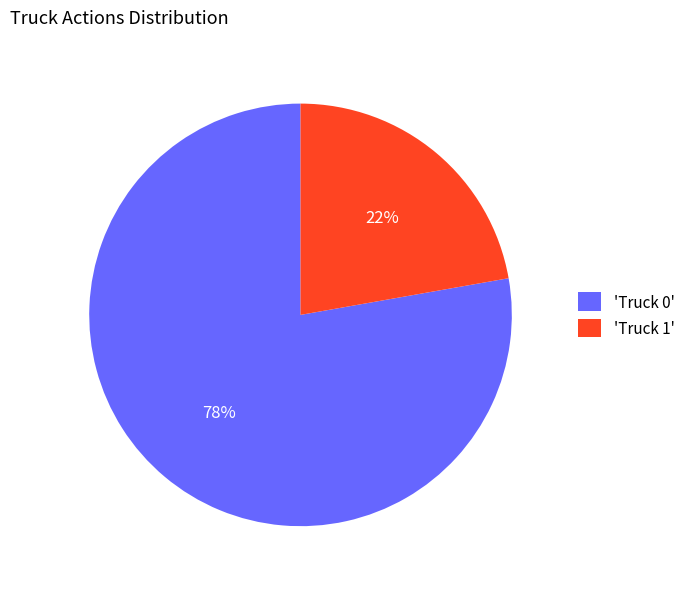

Rank the categories by value from highest to lowest.

'Truck 0', 'Truck 1'